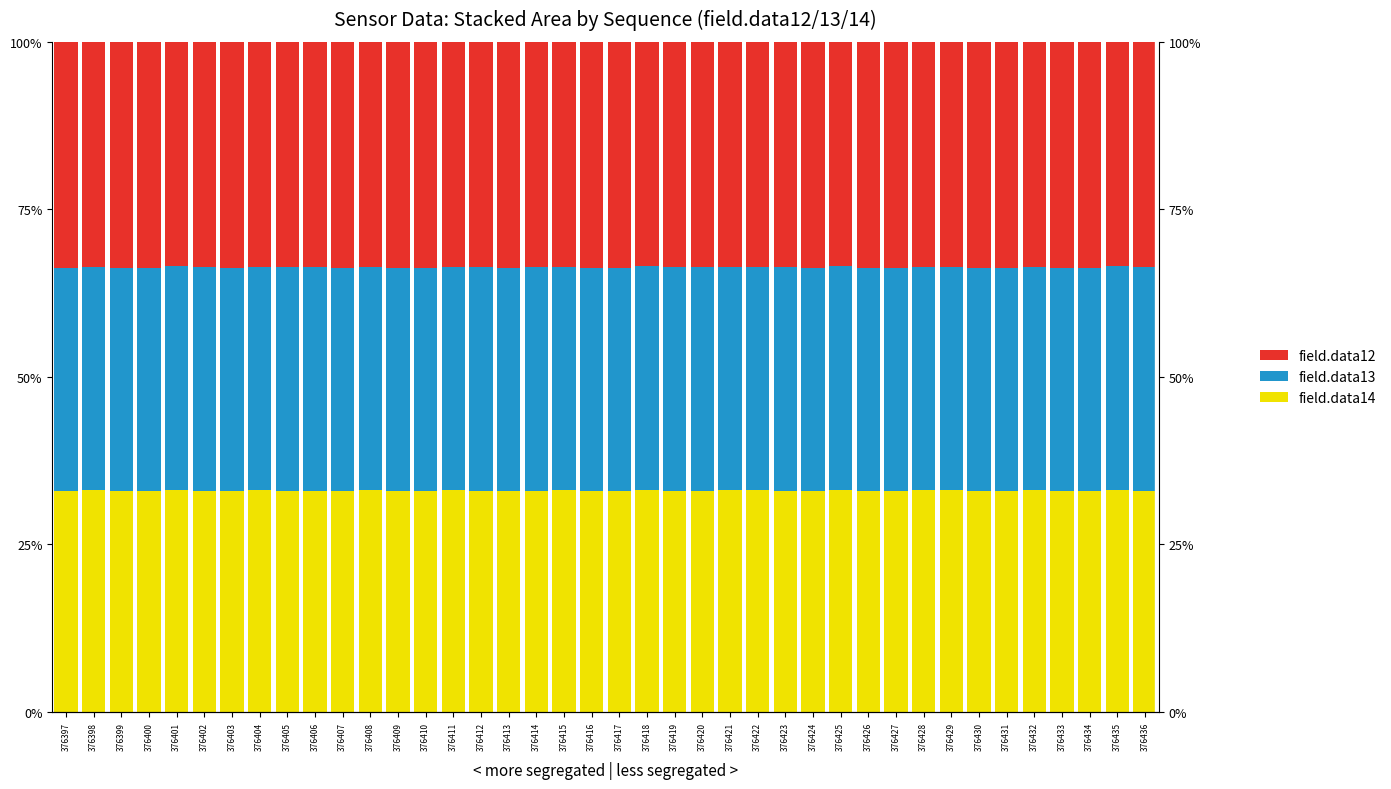

Which series changed the most between 376405 and 376431?

field.data12